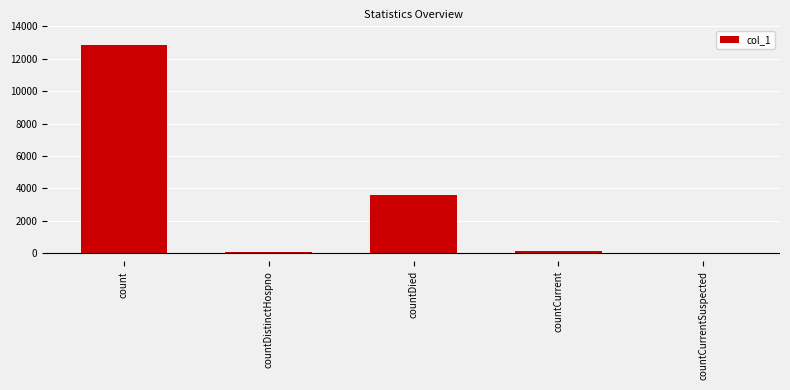

Are the bars horizontal?

No